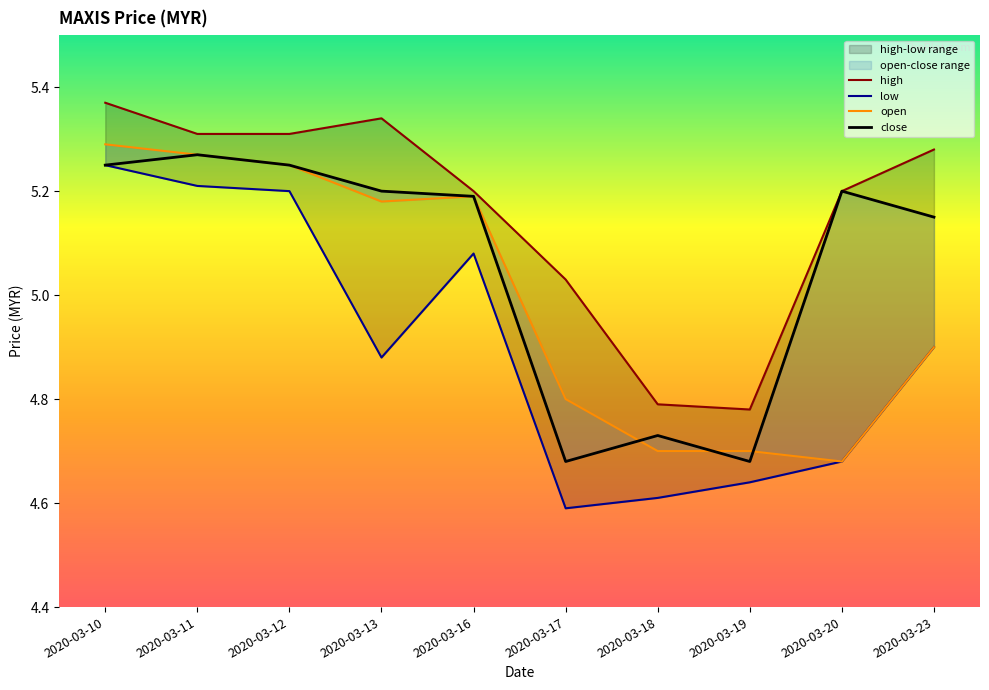

Is it true that open equals 6.5 at 2020-03-18?

False